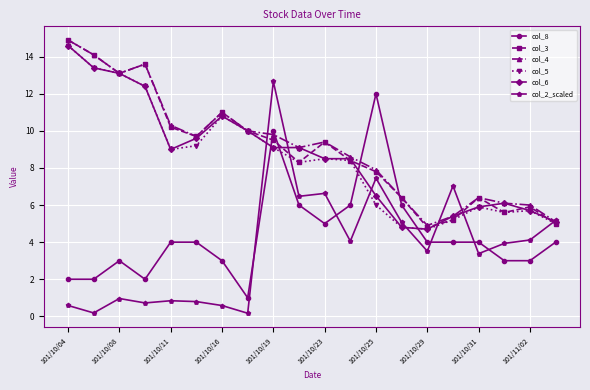

True or false: col_3 and col_8 intersect in this chart.

True